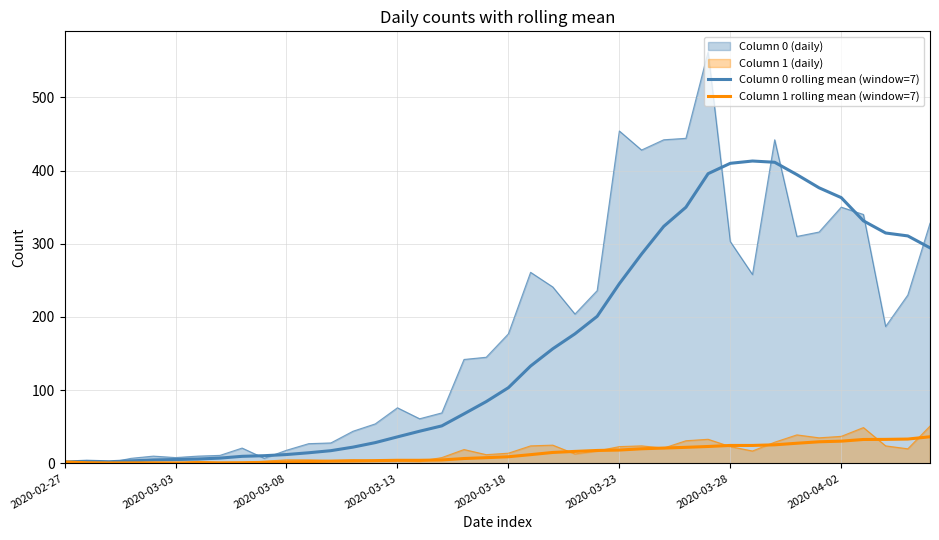

What is the sum of all Column 1 rolling mean (window=7) values?

525.2